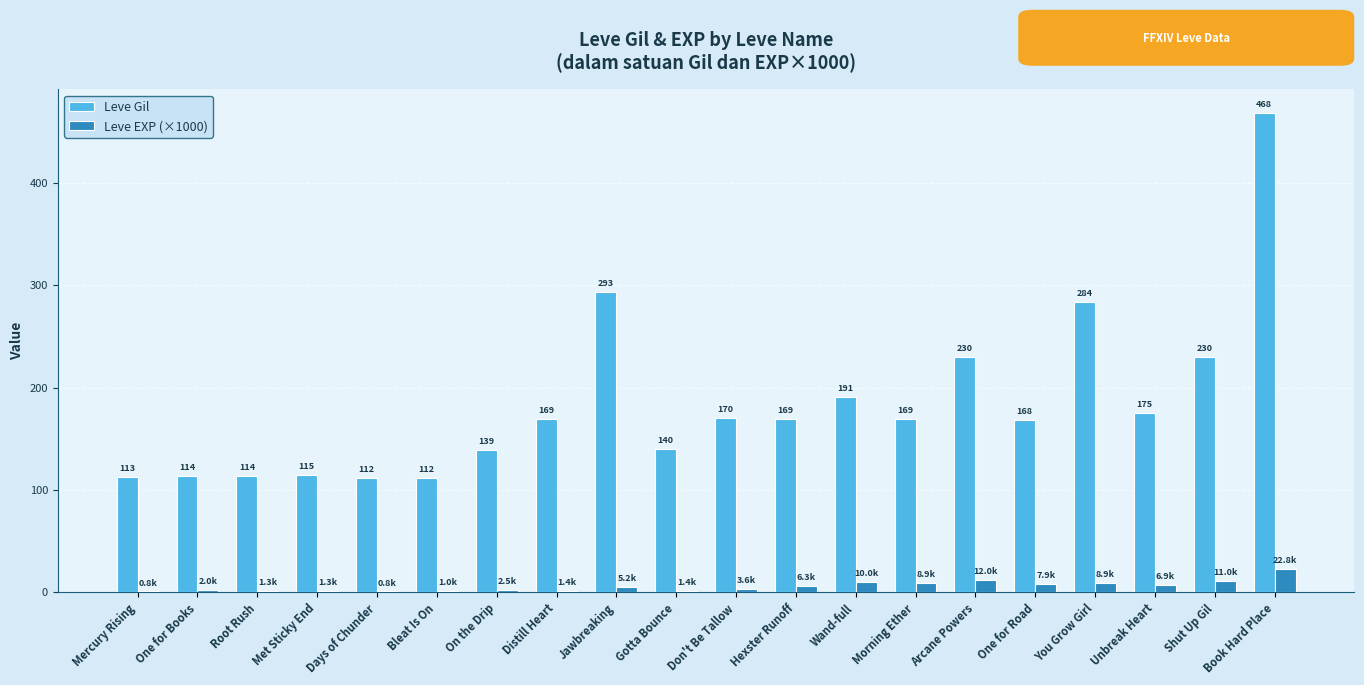

How many groups of bars are there?

20